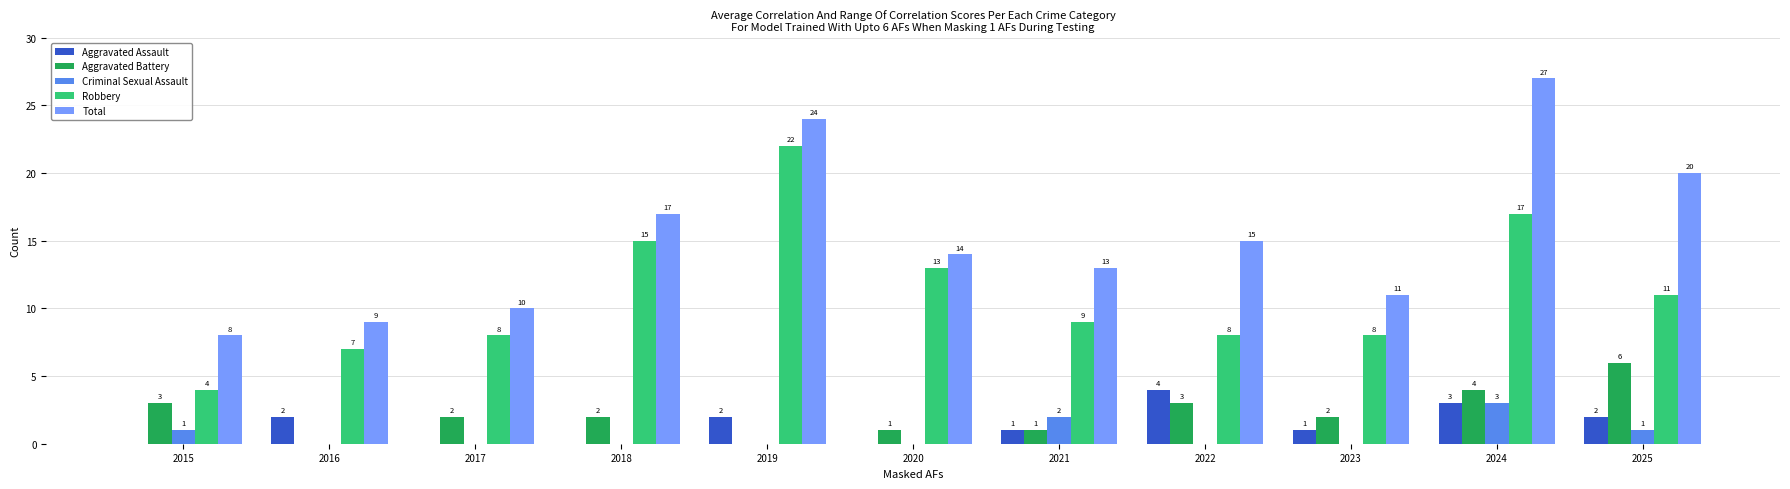

What is the total value across all series at 2025?

40